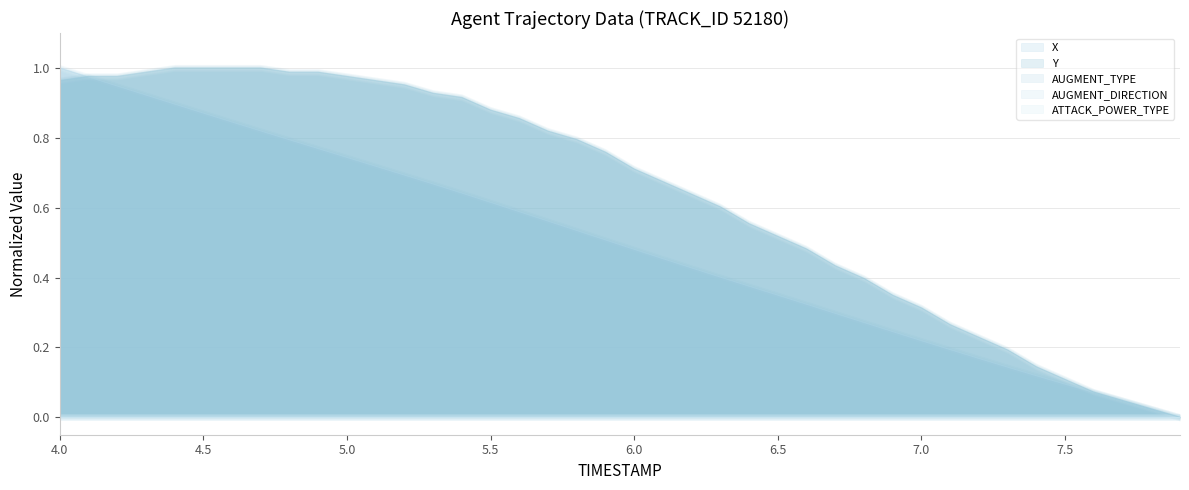

Is the value of ATTACK_POWER_TYPE line at 23 greater than the value of AUGMENT_DIRECTION line at 36?

No